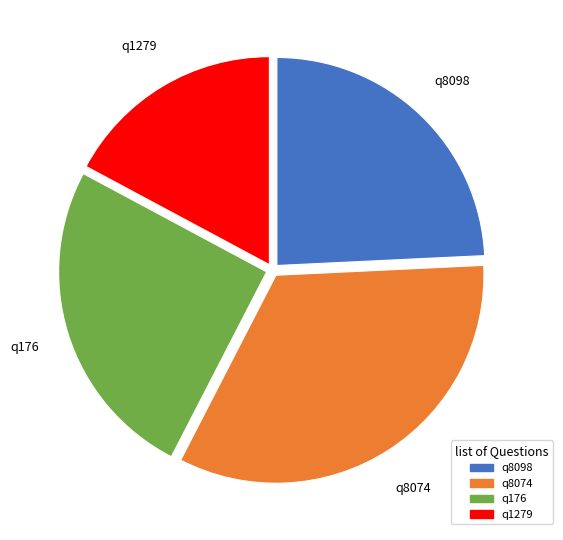

Approximately how many times larger is the value at q8074 compared to q1279?

1.9